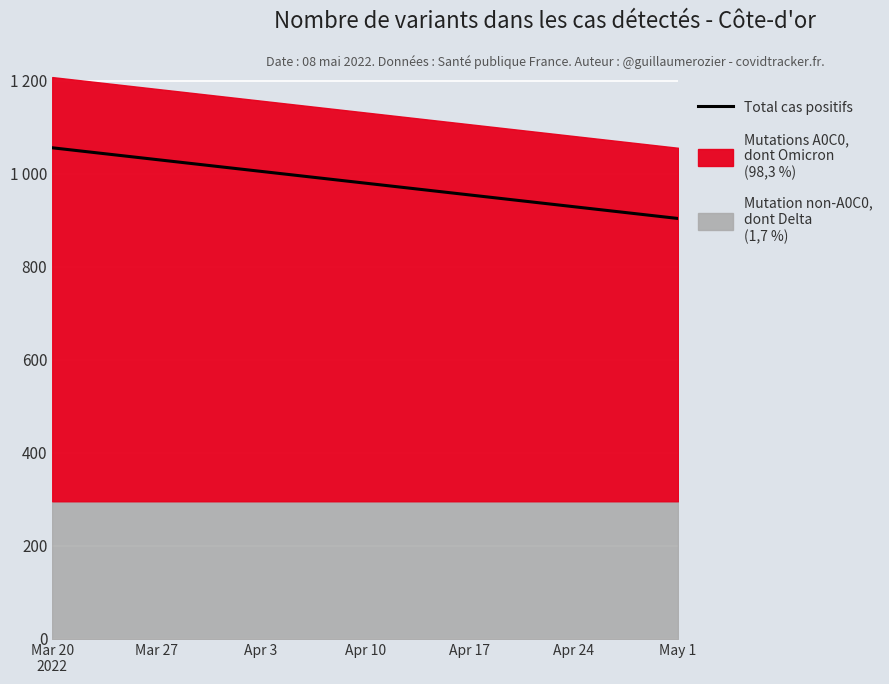

Which has a higher value, 7 or May 1?

May 1